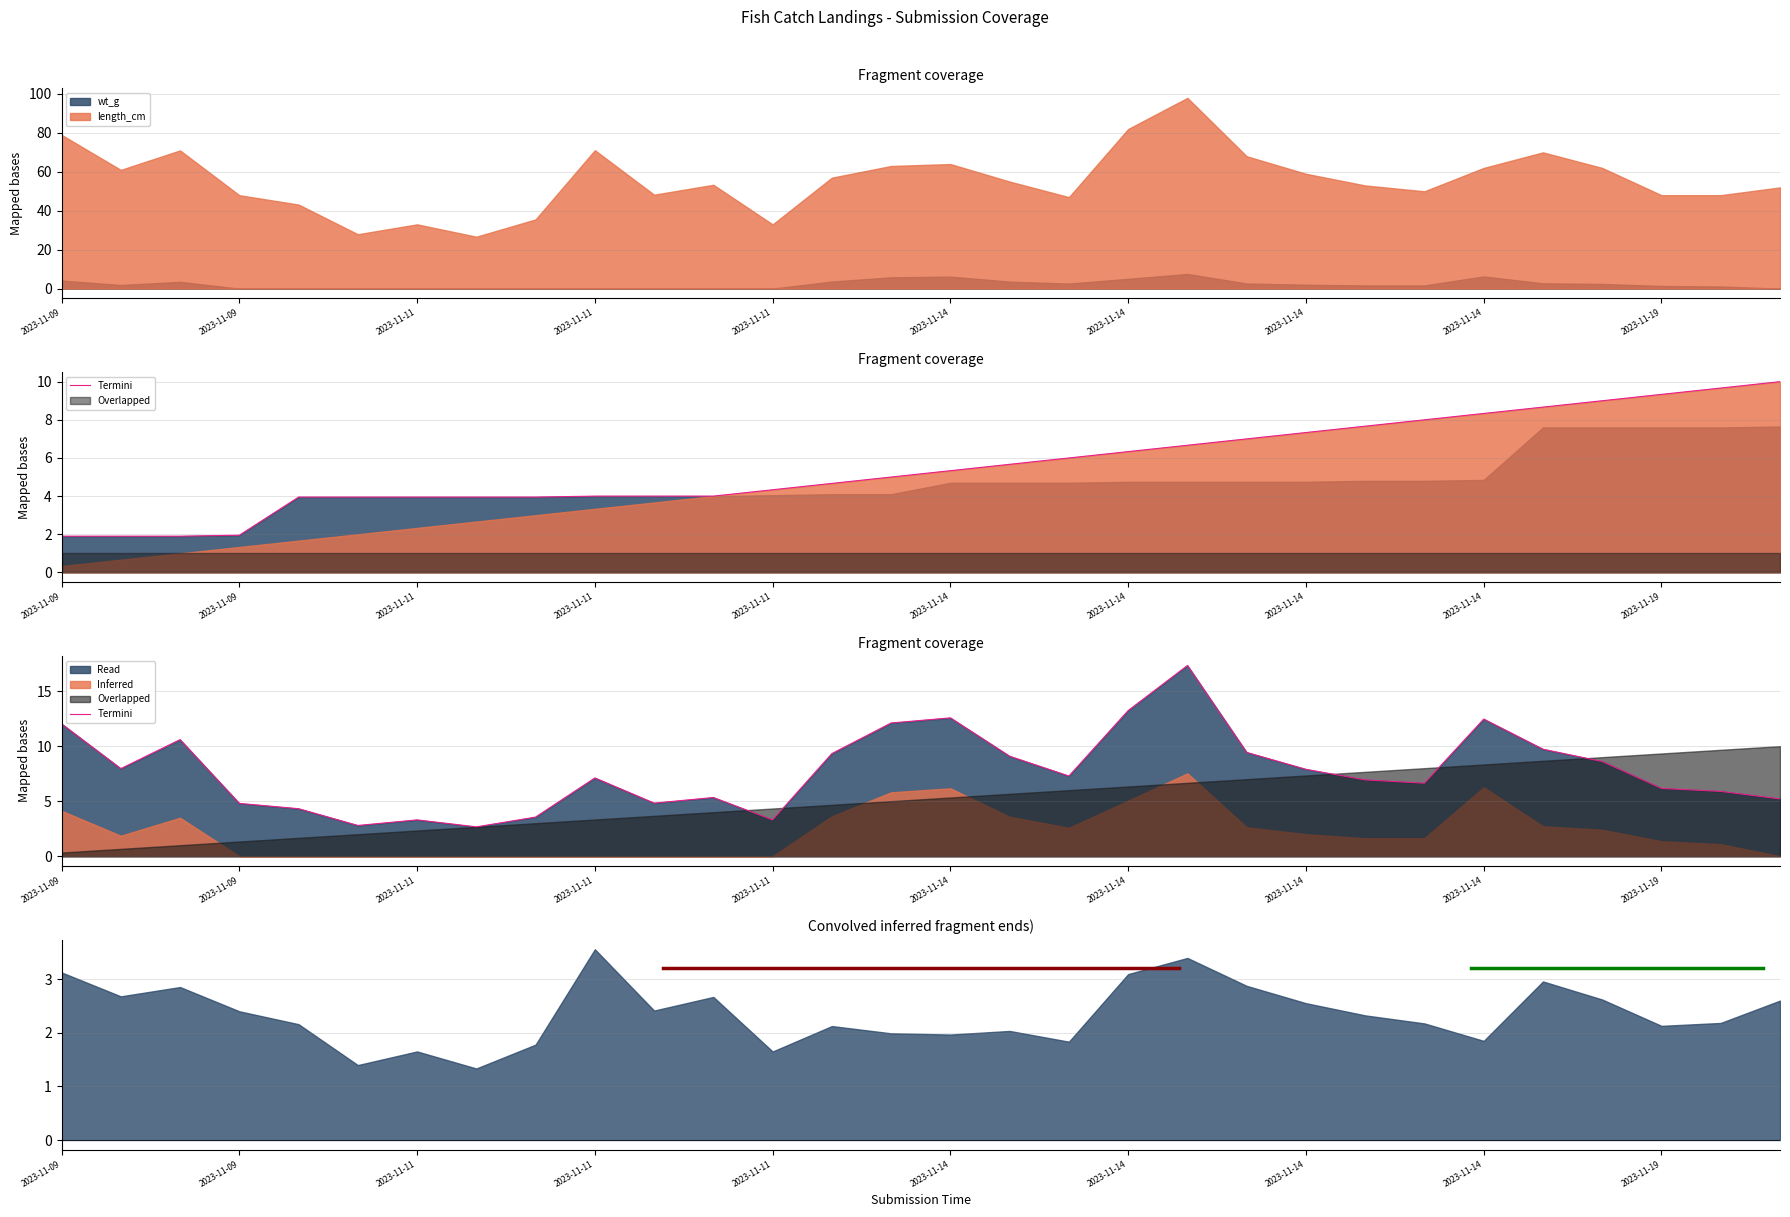

What is the label of the 17th point from the right?

13